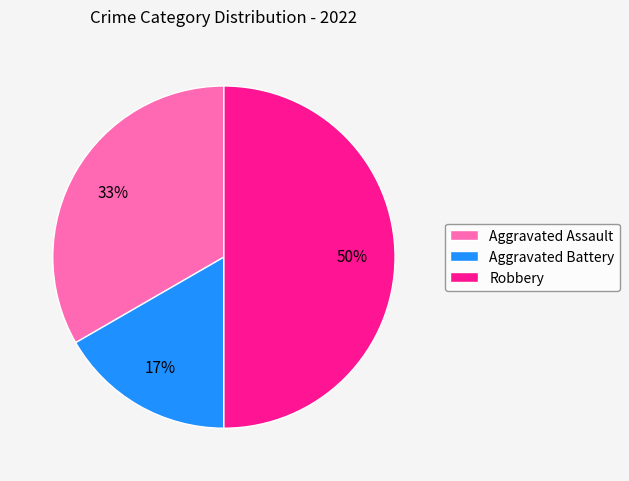

To the nearest percent, what is the combined percentage of Aggravated Assault and Robbery?

83%